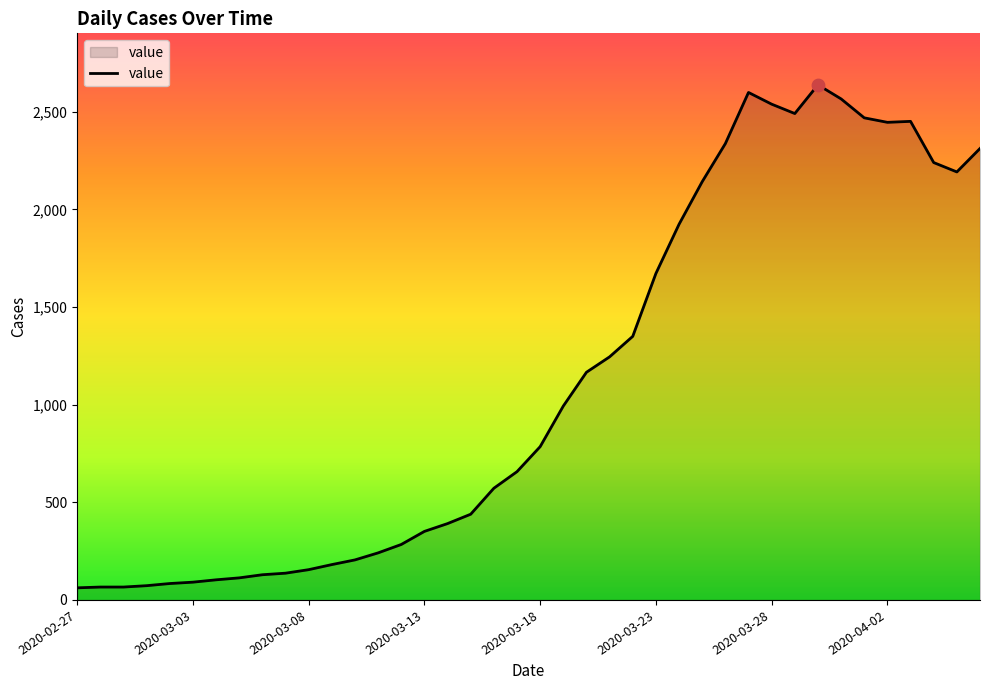

What is the minimum value shown in the chart?

62